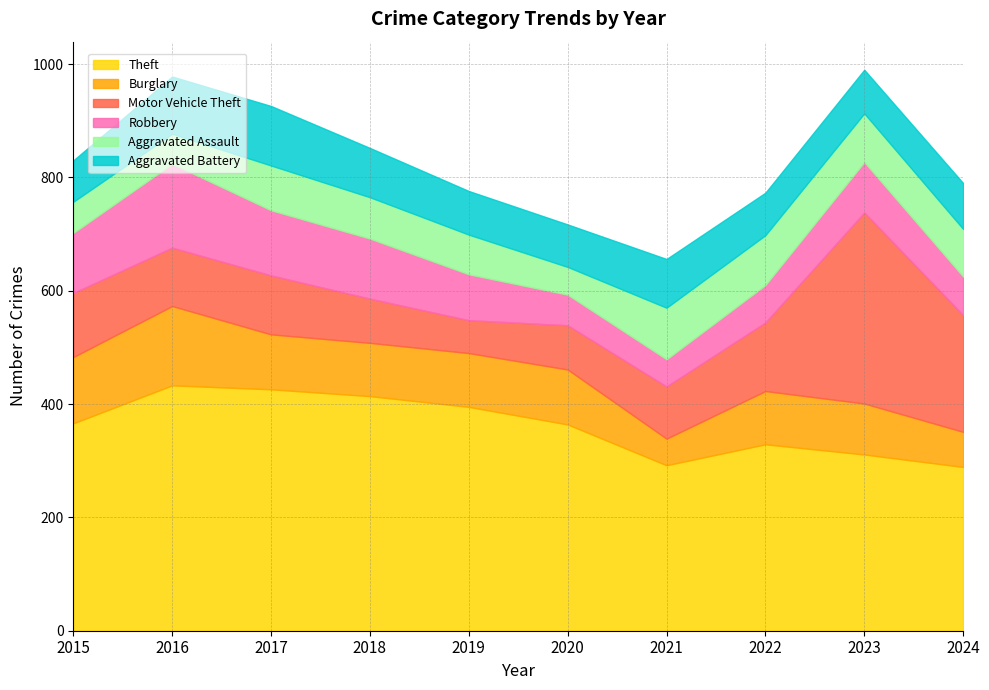

List the labels in order of Aggravated Assault value, smallest first.

2020, 2016, 2015, 2019, 2018, 2017, 2024, 2023, 2022, 2021